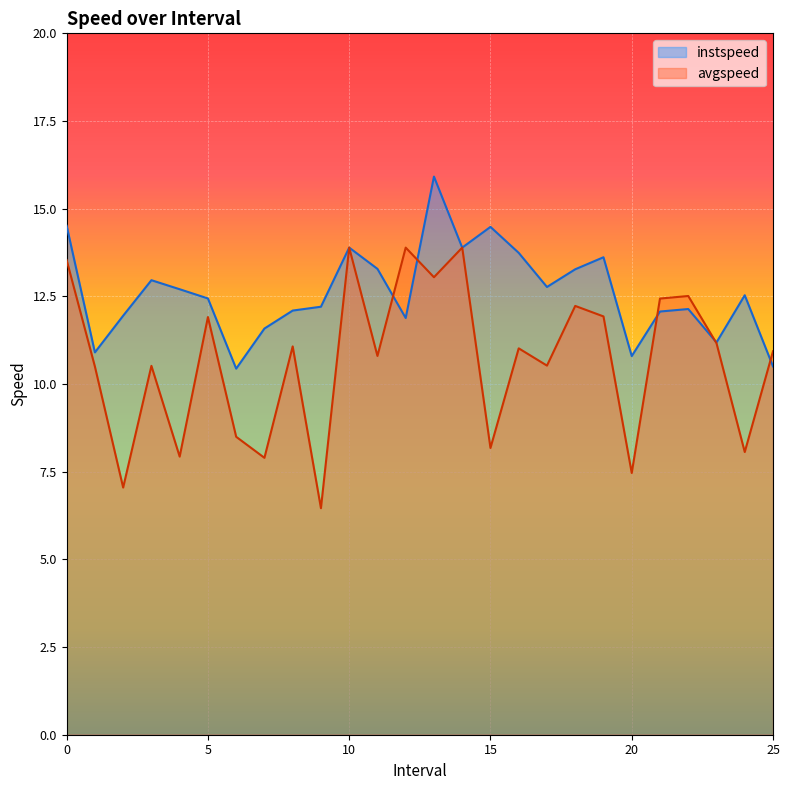

Rank the series at 11.0 from highest to lowest value.

instspeed, avgspeed